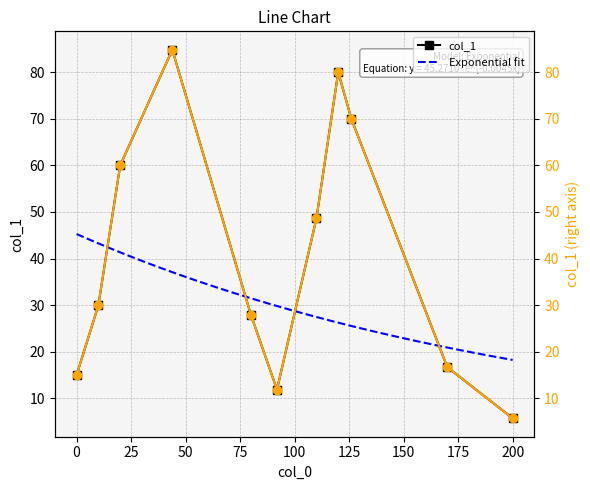

Does the chart have visible grid lines?

Yes